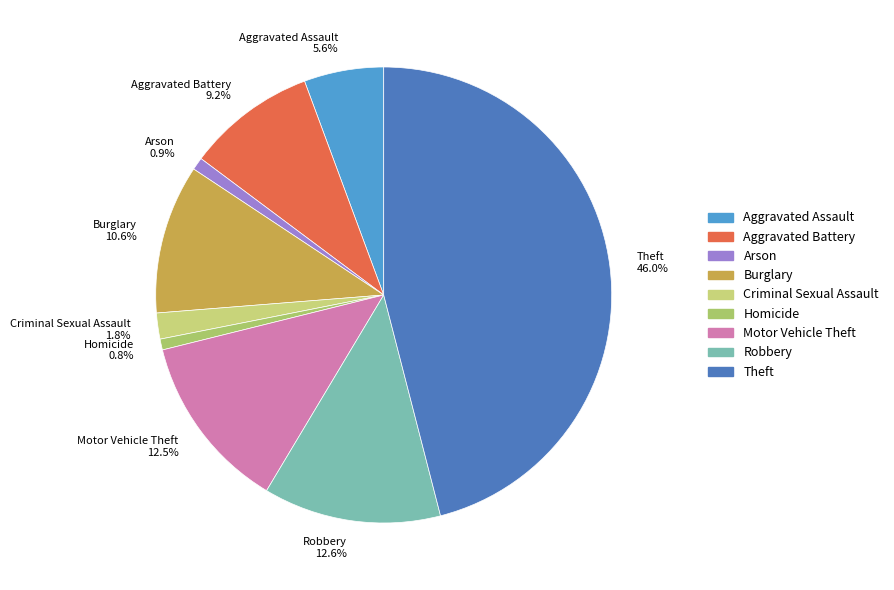

What is the ratio of the value at Aggravated Battery to the value at Motor Vehicle Theft?

0.7